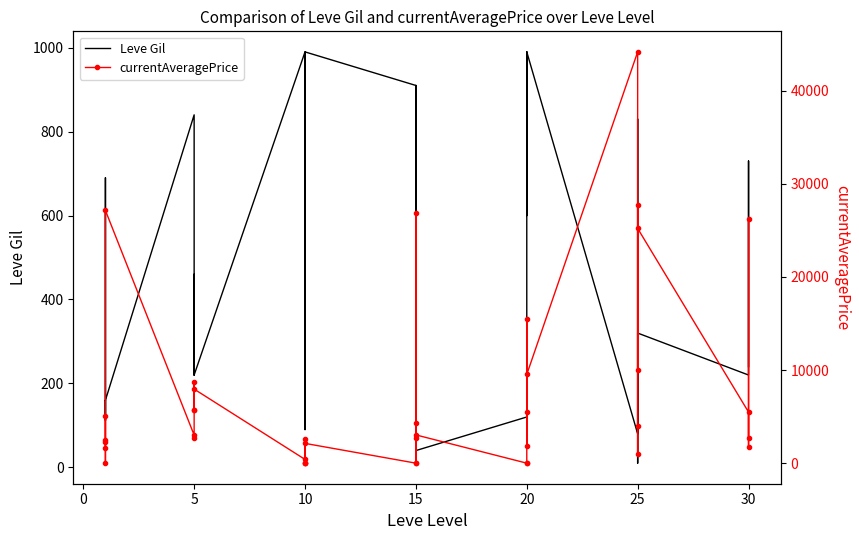

Reading right to left, list all the values displayed in this chart.

Leve Gil: 240.0	530.0	730.0	220.0	320.0	10.0	390.0	830.0	150.0	80.0	990.0	960.0	600.0	990.0	960.0	120.0	40.0	910.0	910.0	40.0	910.0	910.0	990.0	990.0	880.0	90.0	880.0	990.0	220.0	460.0	220.0	220.0	220.0	840.0	160.0	690.0	112.0	160.0	160.0	113.0
currentAveragePrice: 2708.2	26177.3	1710.8	5483.0	25197.0	4022.6	962.3	27764.2	10000.0	44147.0	9521.2	1803.2	5500.0	15499.1	0.0	0.0	3031.6	26903.3	0.0	4291.2	2703.3	0.0	2122.2	0.0	0.0	2615.5	0.0	401.5	7950.0	5675.0	8669.3	5666.7	2680.0	3011.0	27125.0	2226.0	56.0	5071.0	2494.0	1625.2